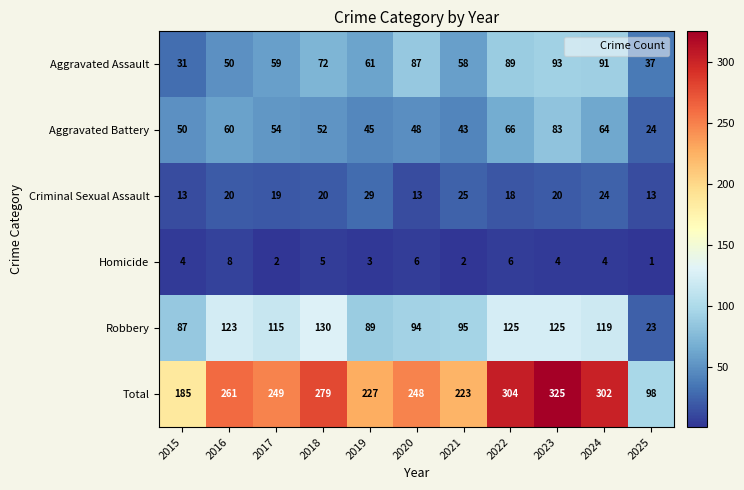

The Total series shows 400 at 2019. True or false?

False